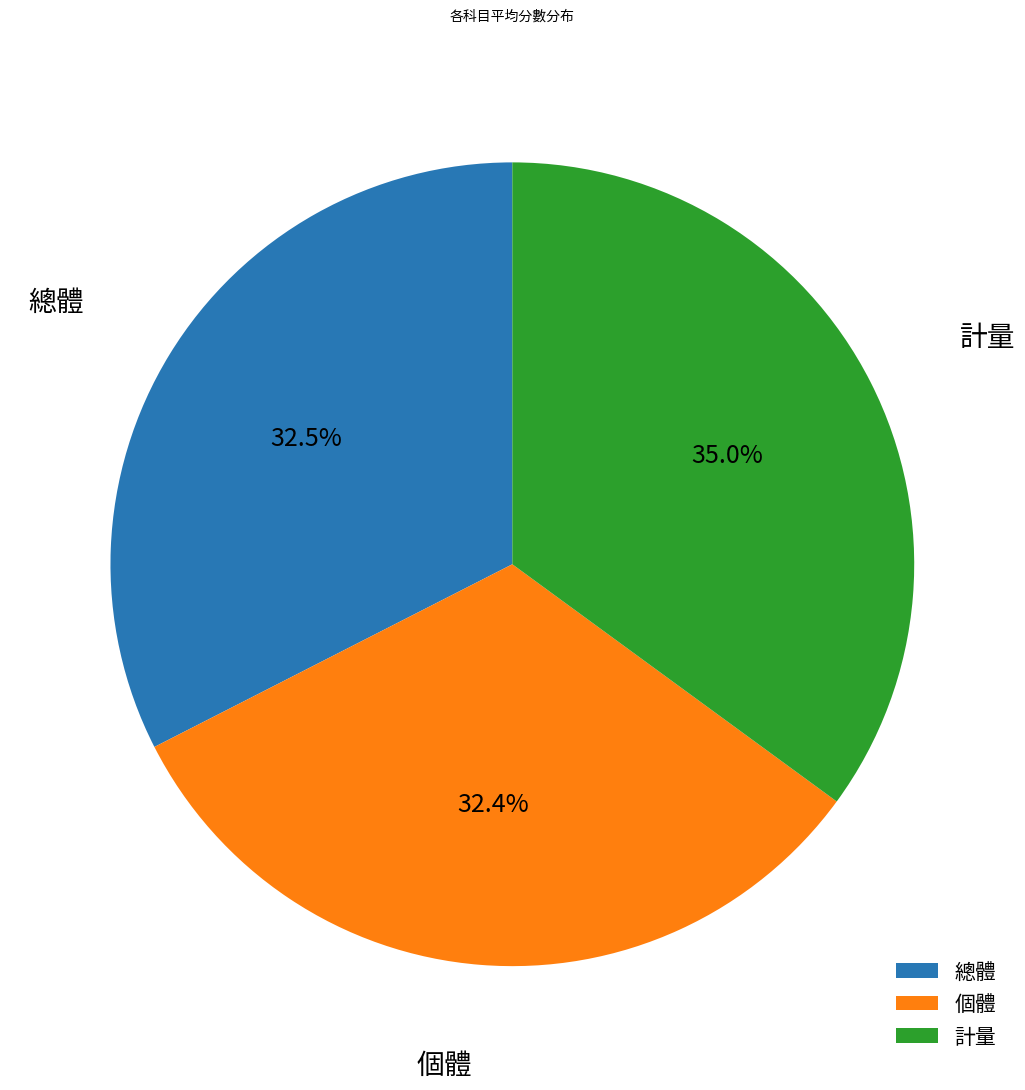

Which has a higher value, 計量 or 總體?

計量